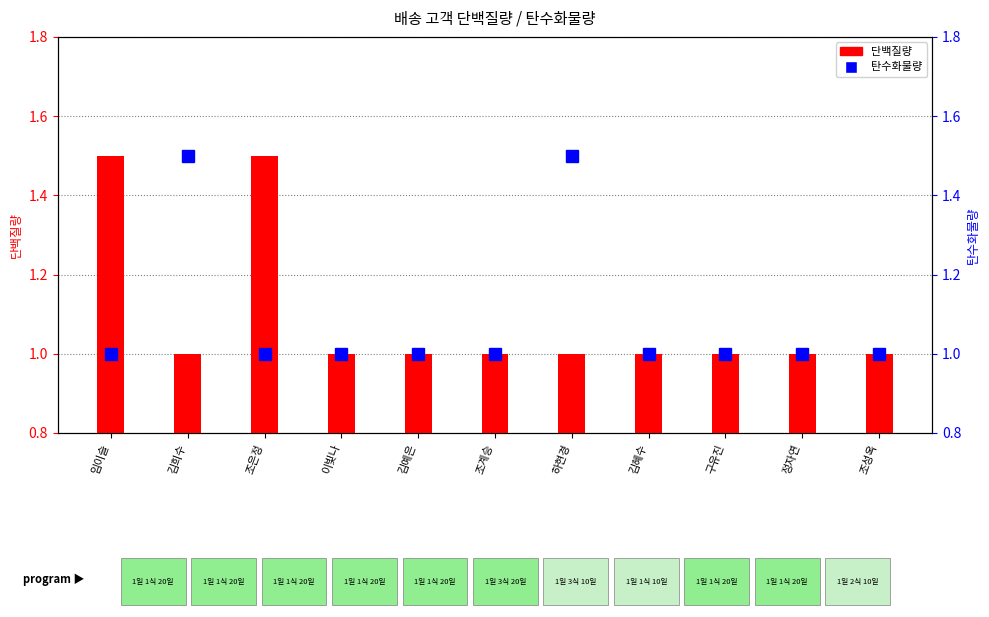

Rank the categories by 탄수화물량 value from lowest to highest.

임이슬, 조은정, 이빛나, 김예은, 조계승, 김혜수, 구유진, 정자연, 조성옥, 김희수, 하현경